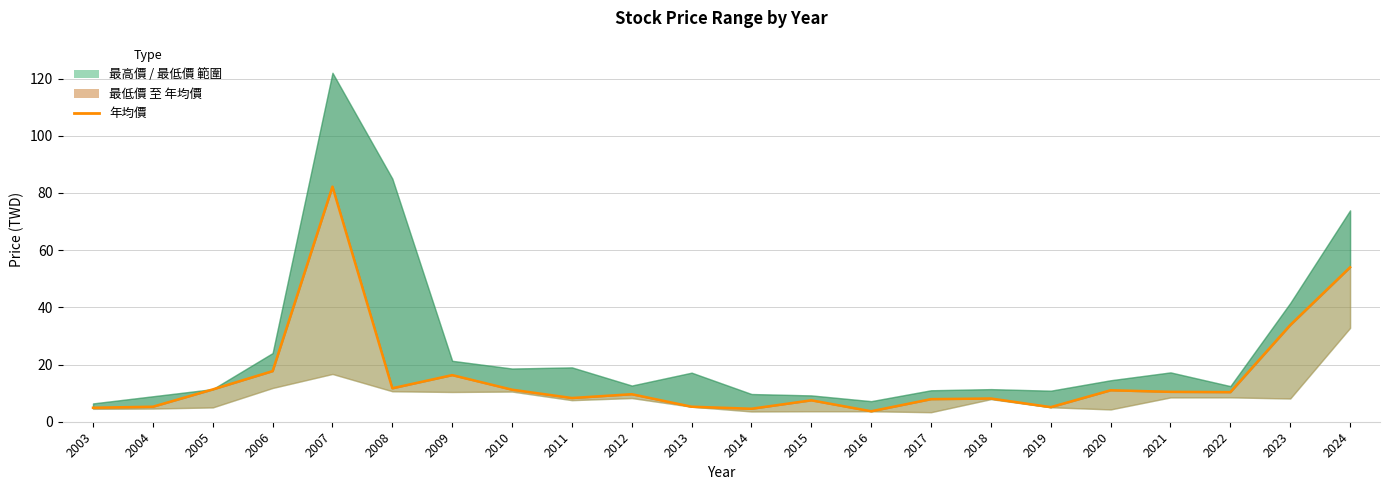

What is the value of the 19th point from the left?

10.4